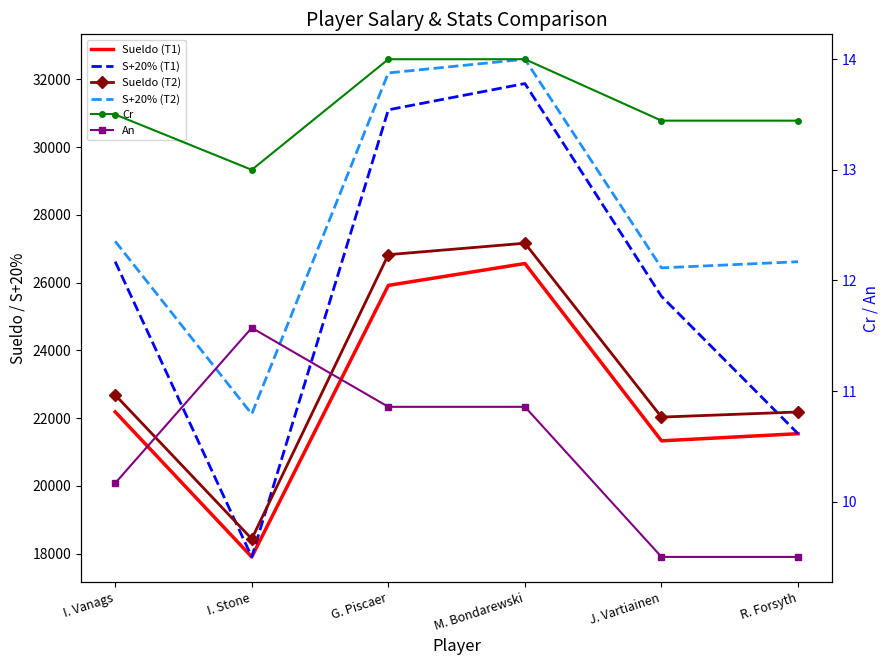

Which series has the largest range (max minus min)?

S+20% (T1)